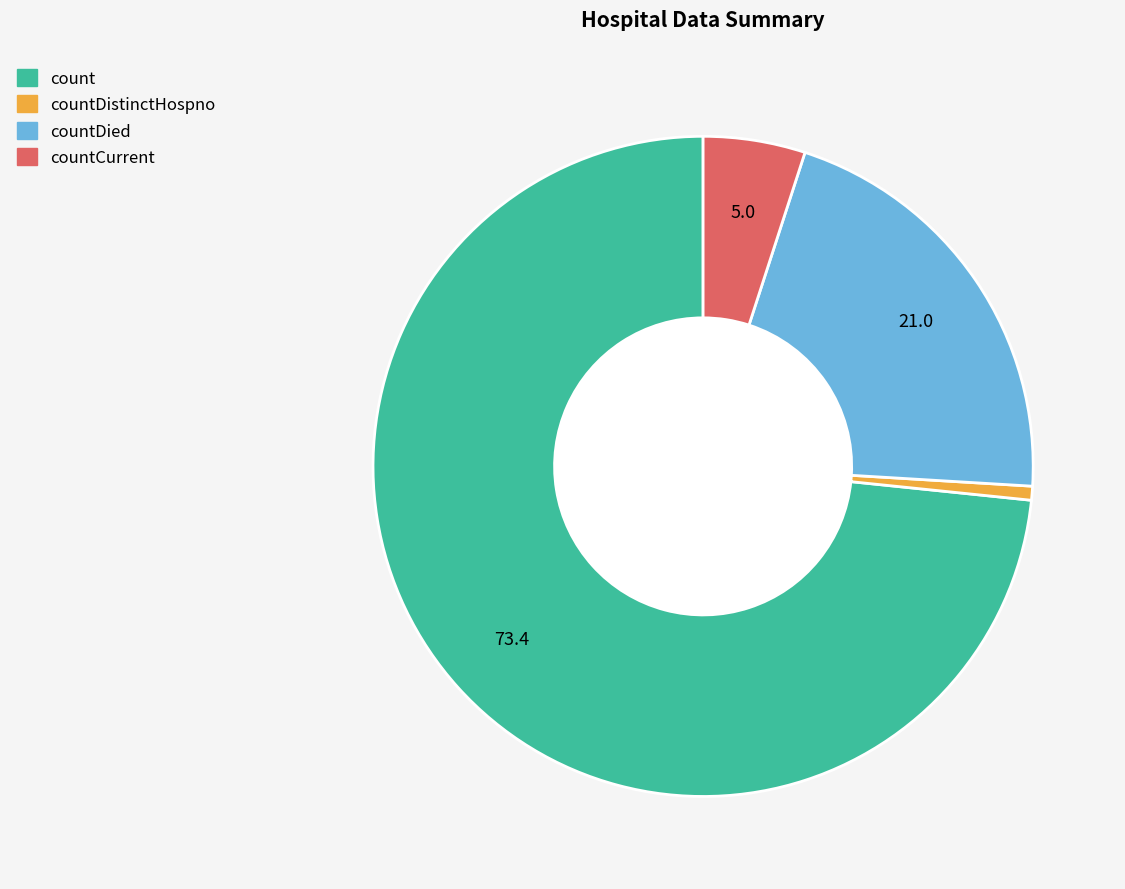

Does any single category account for the majority?

Yes